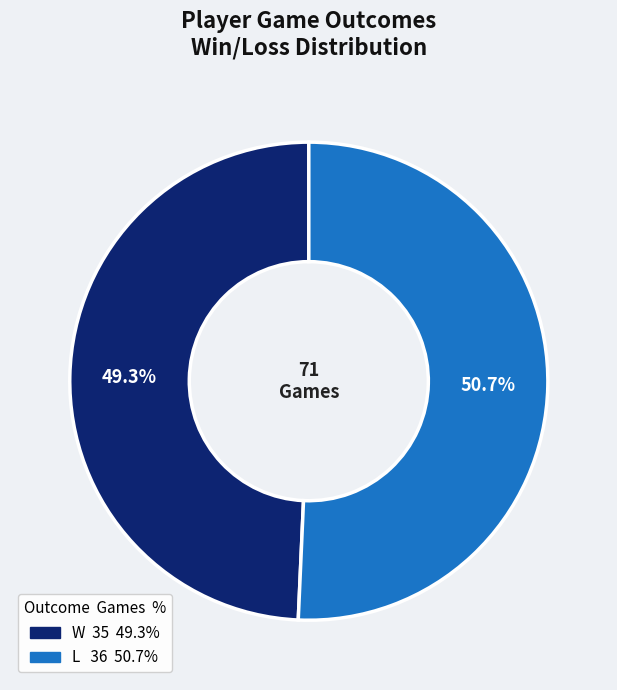

To the nearest percent, what percentage of the pie is L?

51%